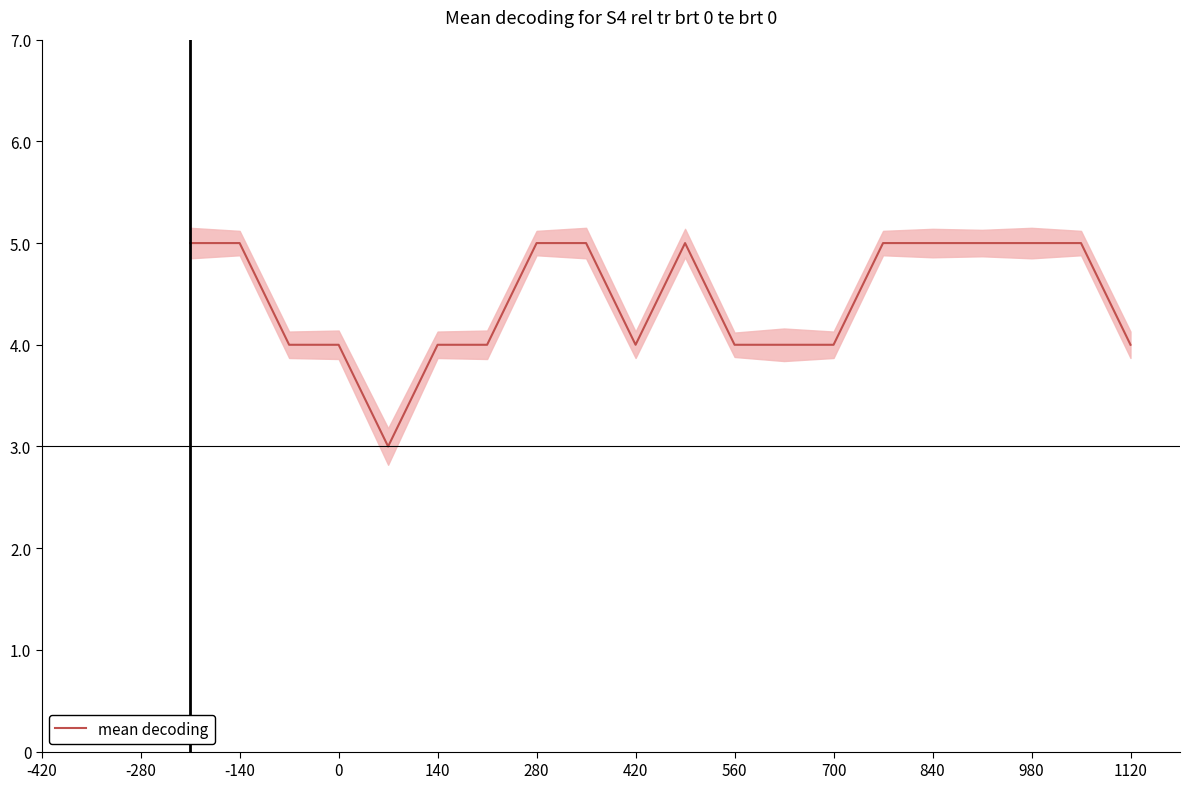

What is the maximum value for mean decoding?

5